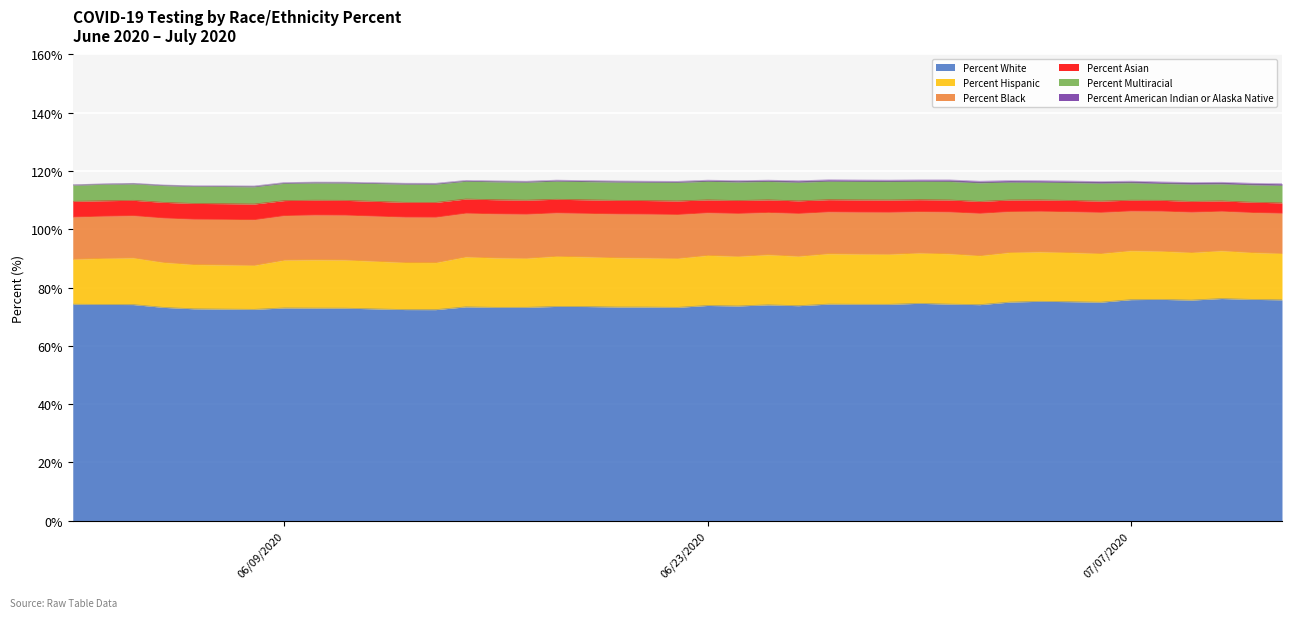

What is the highest value of the Percent White series?

76.2